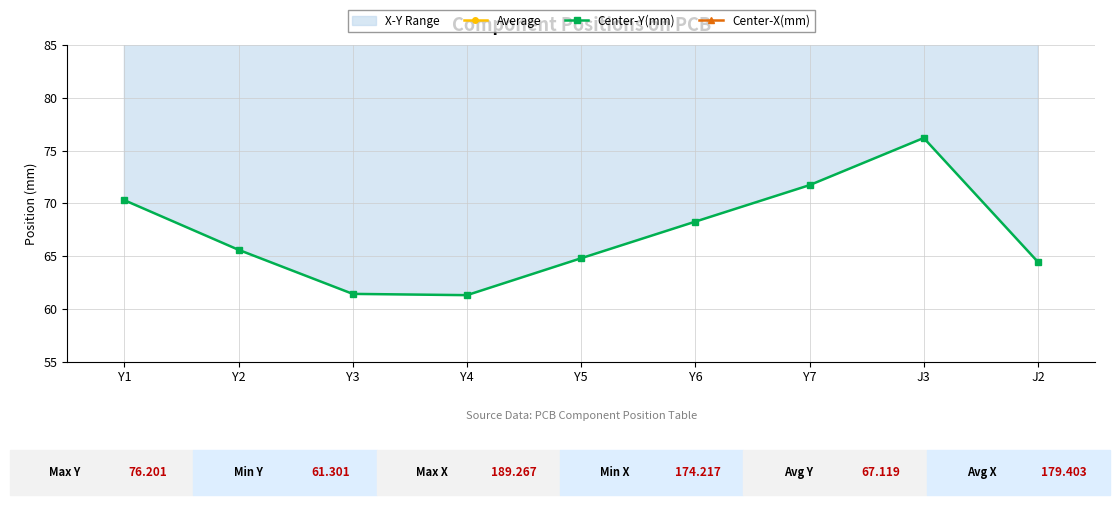

True or false: Average and Center-X(mm) intersect in this chart.

False